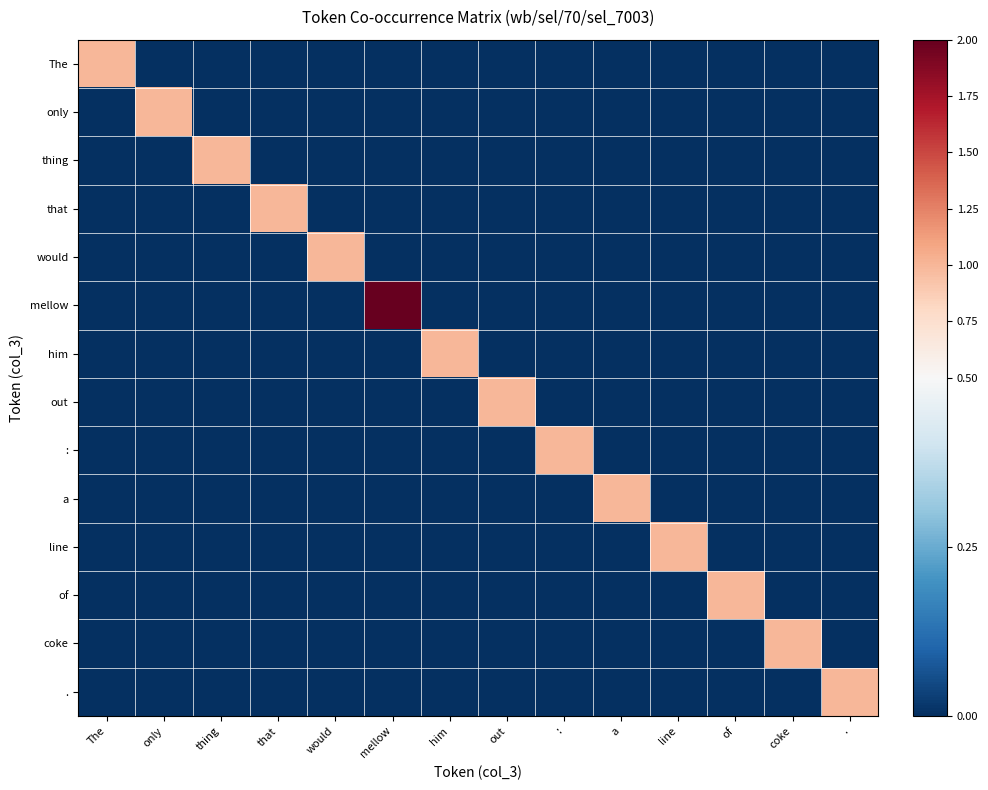

Rank the series at only from lowest to highest value.

The, thing, that, would, mellow, him, out, :, a, line, of, coke, ., only